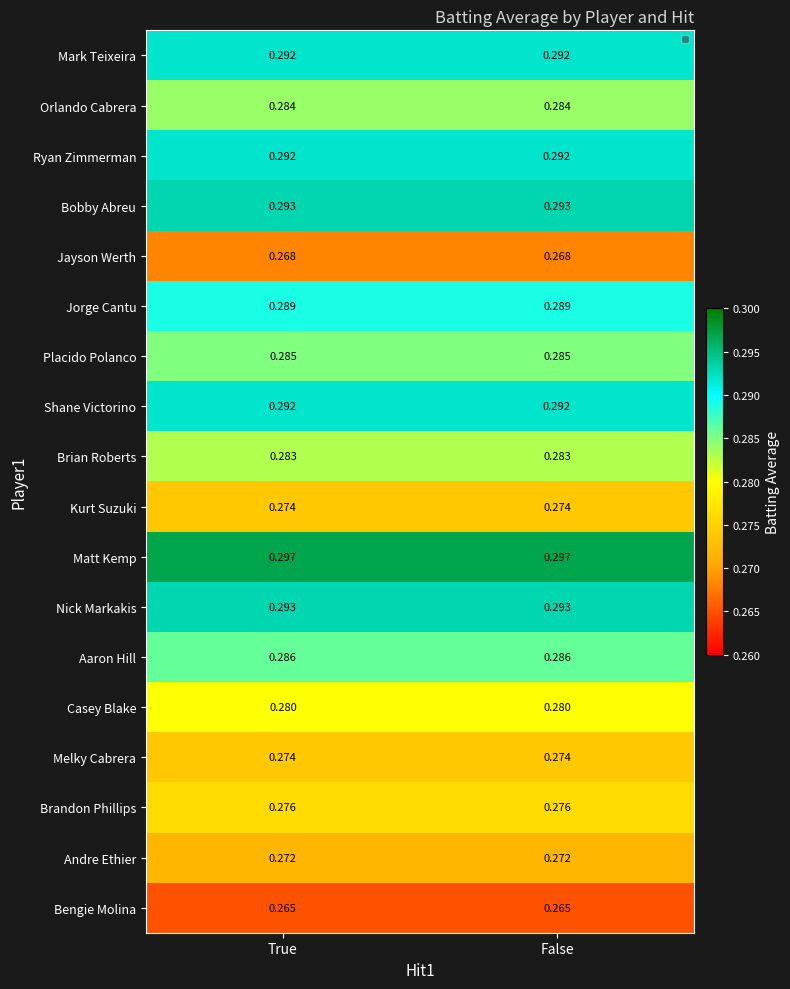

Which series has the largest total across all categories?

Matt Kemp